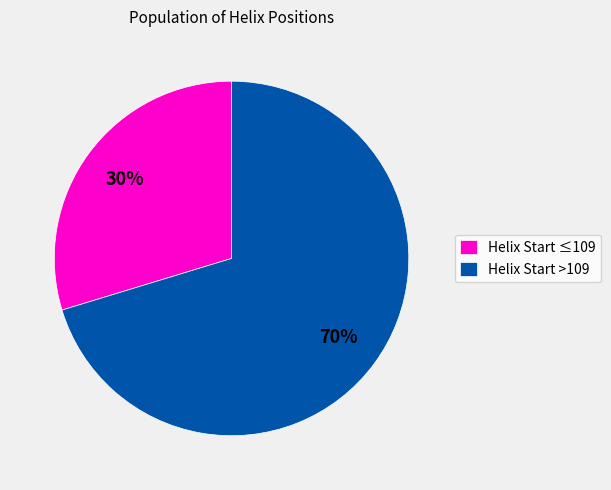

Rank the categories by value from highest to lowest.

Helix Start >109, Helix Start ≤109